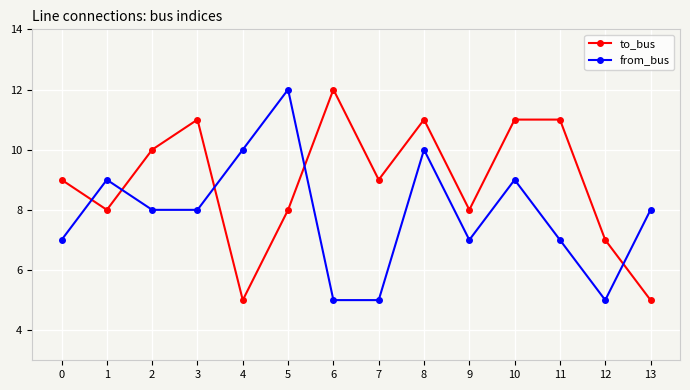

Between 0 and 1, which series saw the biggest shift?

from_bus